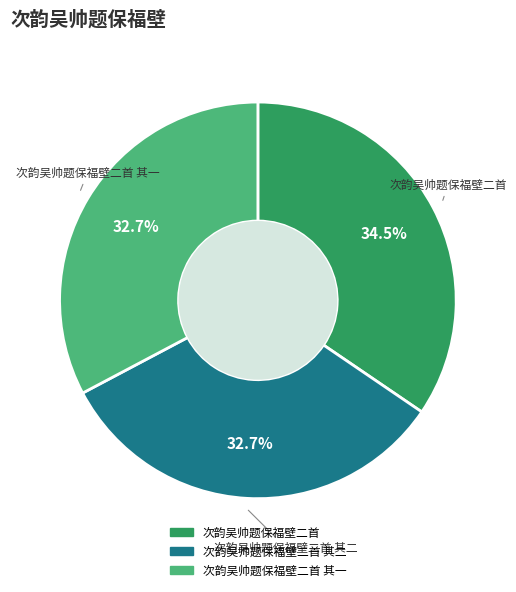

Does 次韵吴帅题保福壁二首 其二 account for over 50% of the chart?

No